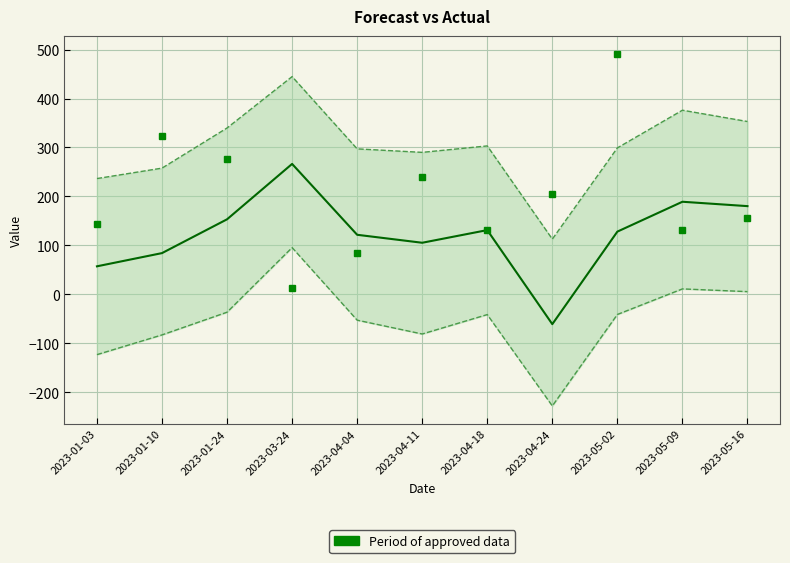

Reading left to right, extract all data points from this chart.

yhat_lower: -123.3	-83.0	-36.6	95.4	-52.9	-81.1	-41.5	-228.2	-41.2	11.0	5.4
yhat_upper: 236.5	257.8	339.8	444.9	297.2	290.0	303.2	112.8	299.1	376.2	353.1
yhat: 57.1	84.2	153.2	266.4	121.6	105.3	131.2	-61.0	128.1	189.1	180.1
y (actual): 144.0	324.0	276.0	12.0	84.0	240.0	132.0	204.0	492.0	132.0	156.0